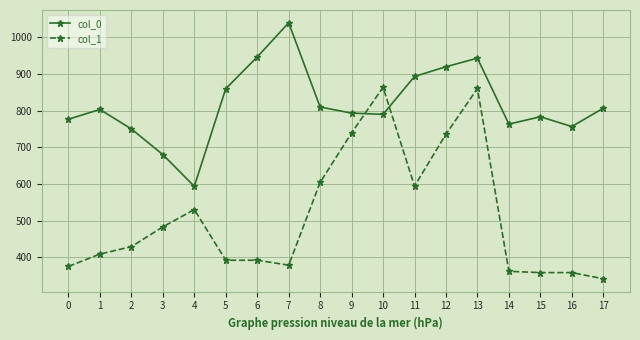

Reading right to left, what are all the values shown in this chart?

col_0: 806.7	756.7	783.3	763.3	943.3	920.0	893.3	790.0	793.3	810.0	1040.0	946.7	860.0	593.3	680.0	750.0	803.3	776.7
col_1: 340.9	357.8	357.8	361.1	860.6	735.8	594.0	864.0	739.1	604.1	378.0	391.5	391.5	529.9	482.6	428.6	408.4	374.6